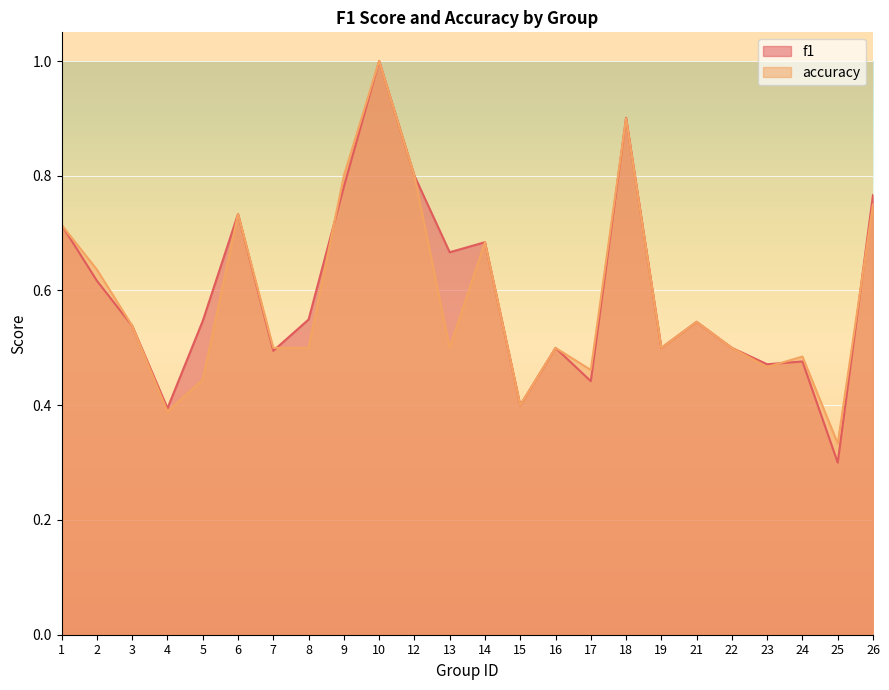

The value of accuracy at 25 is 0.3. True or false?

True